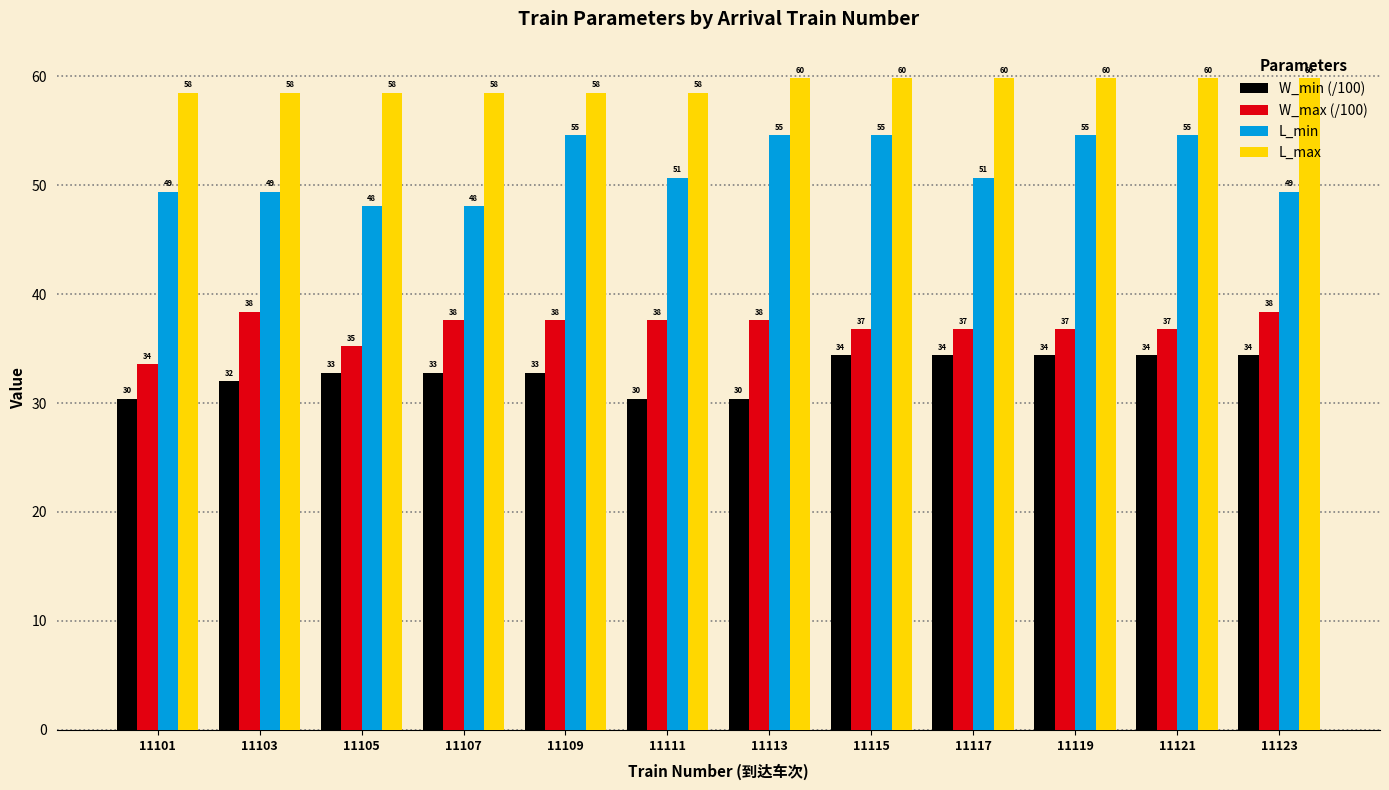

Is it true that L_min equals 73.4 at 11121?

False